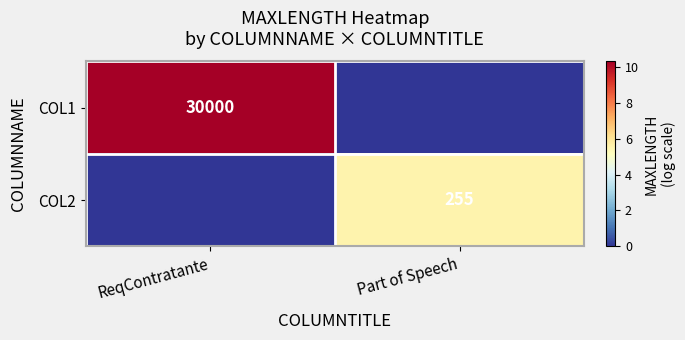

The value of COL1 at ReqContratante is 44625. True or false?

False